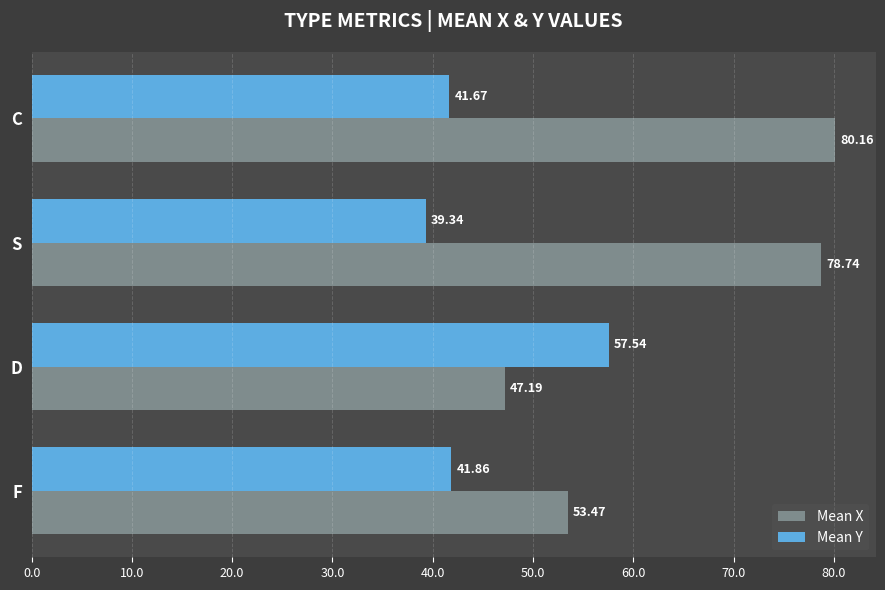

Which series has the widest spread of values?

Mean X